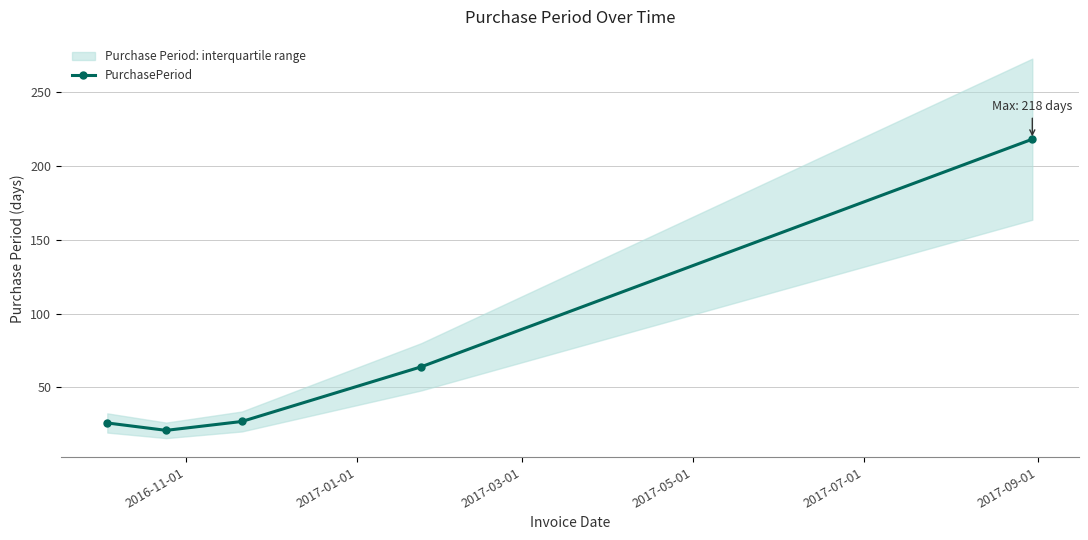

True or false: there are more than 1 points higher than both neighbors.

False